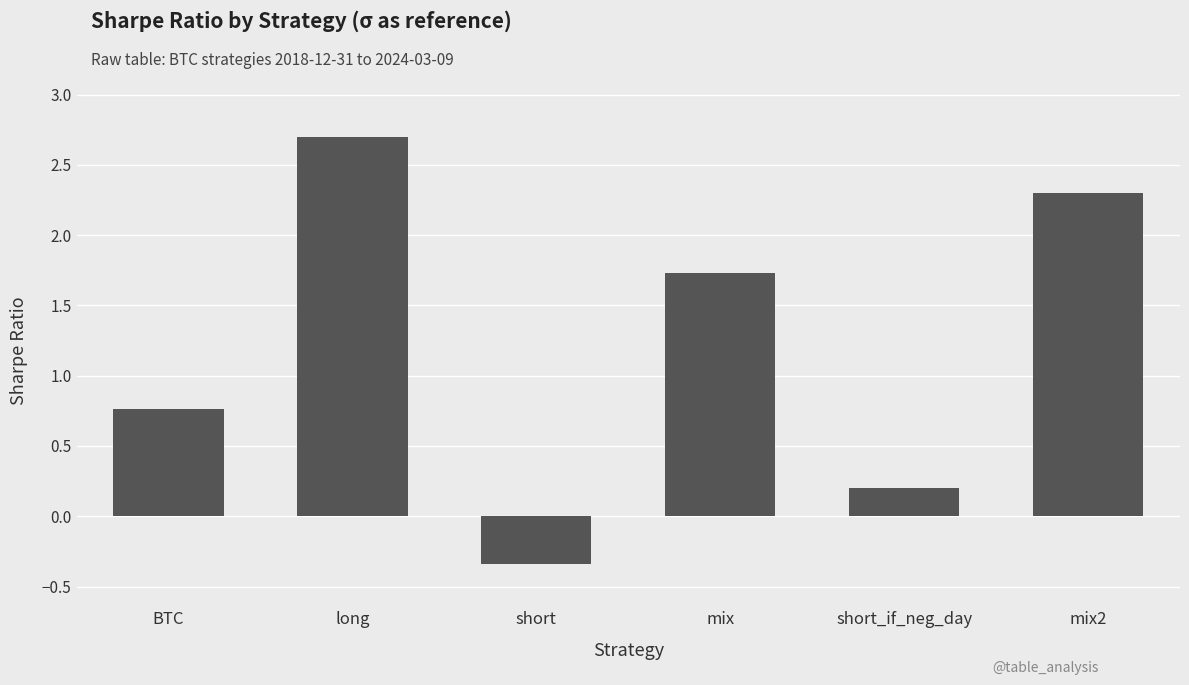

What is the difference between the maximum and minimum values?

3.0